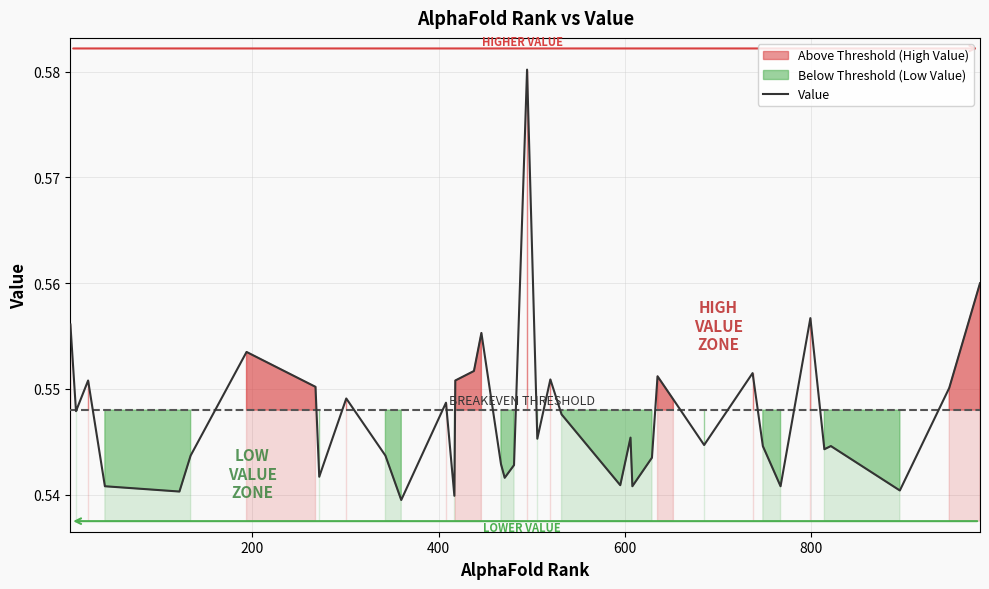

What is the value of the 27th point from the left?

0.5